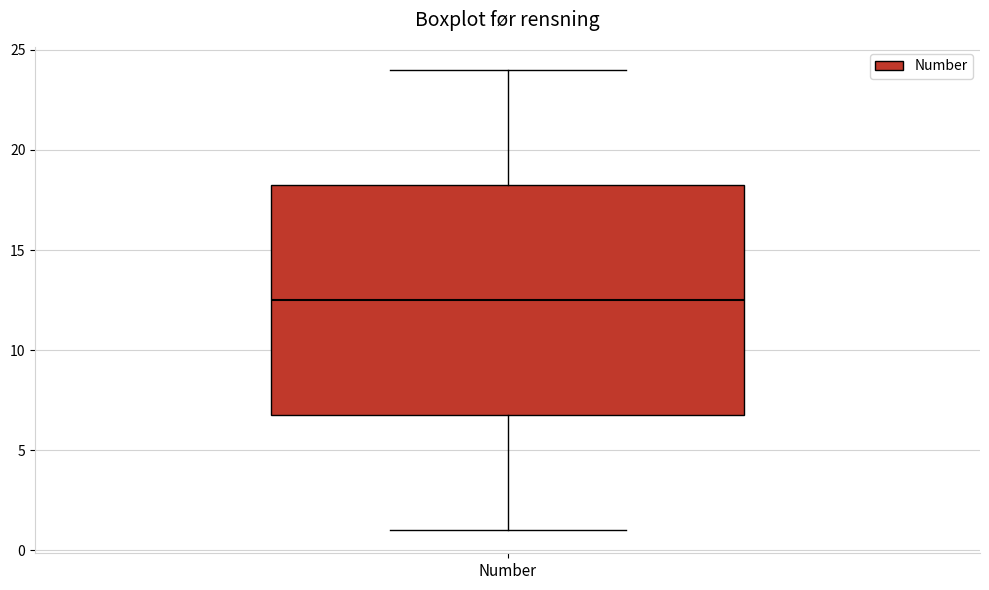

Read this box plot against the y-axis: the position of the median line, the range covered by the box, and the ends of both whiskers. The values are not printed on the chart, so give them approximately, as read against the axis.

median 12.5, box 7.0 to 18.5, whiskers 1.0 to 24.0